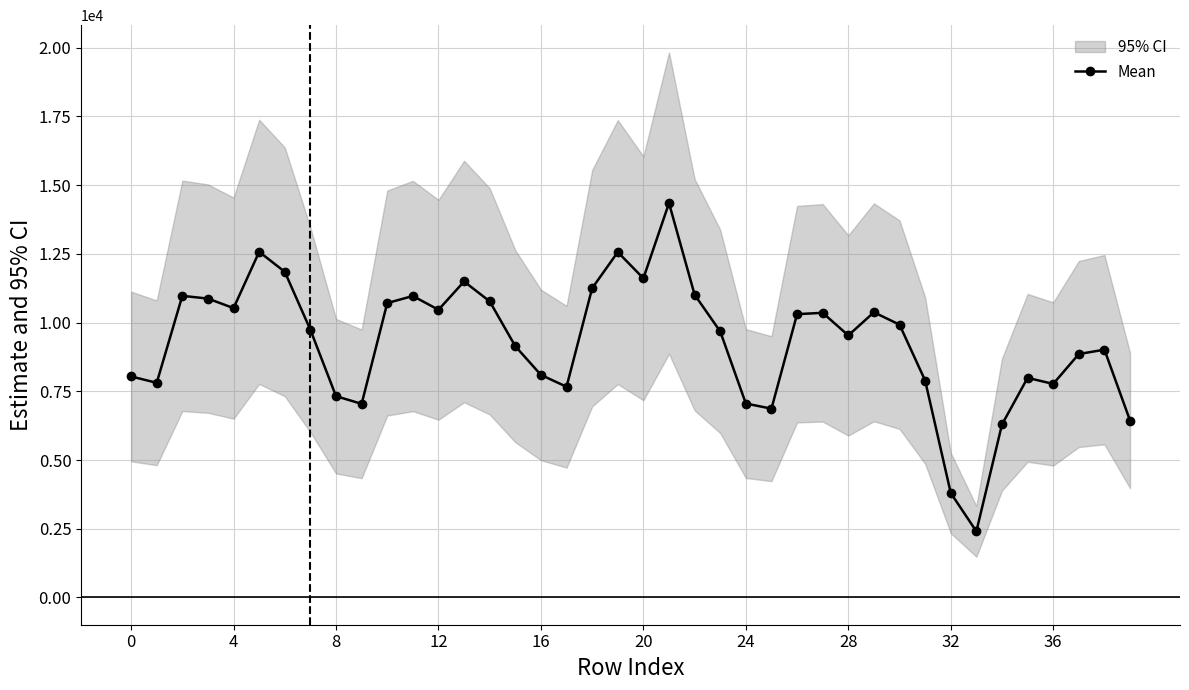

What is the label of the 14th point from the right?

26